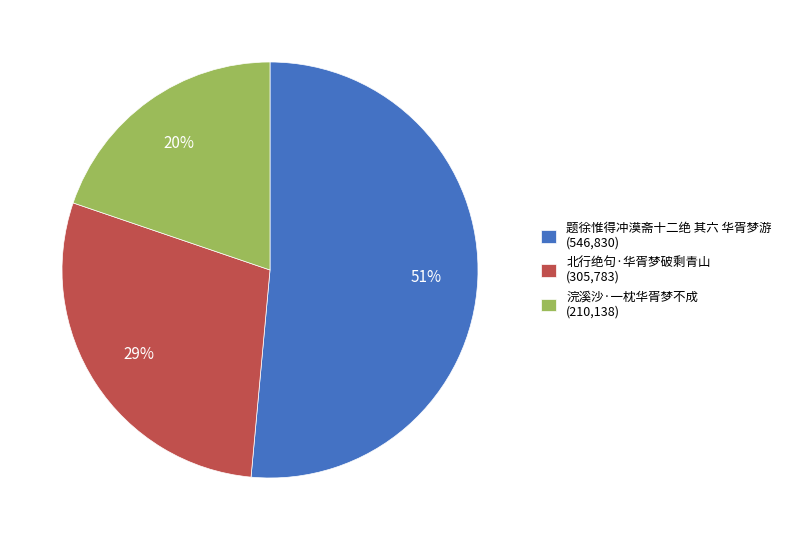

To the nearest percent, what is the combined percentage of 浣溪沙·一枕华胥梦不成 and 北行绝句·华胥梦破剩青山?

49%